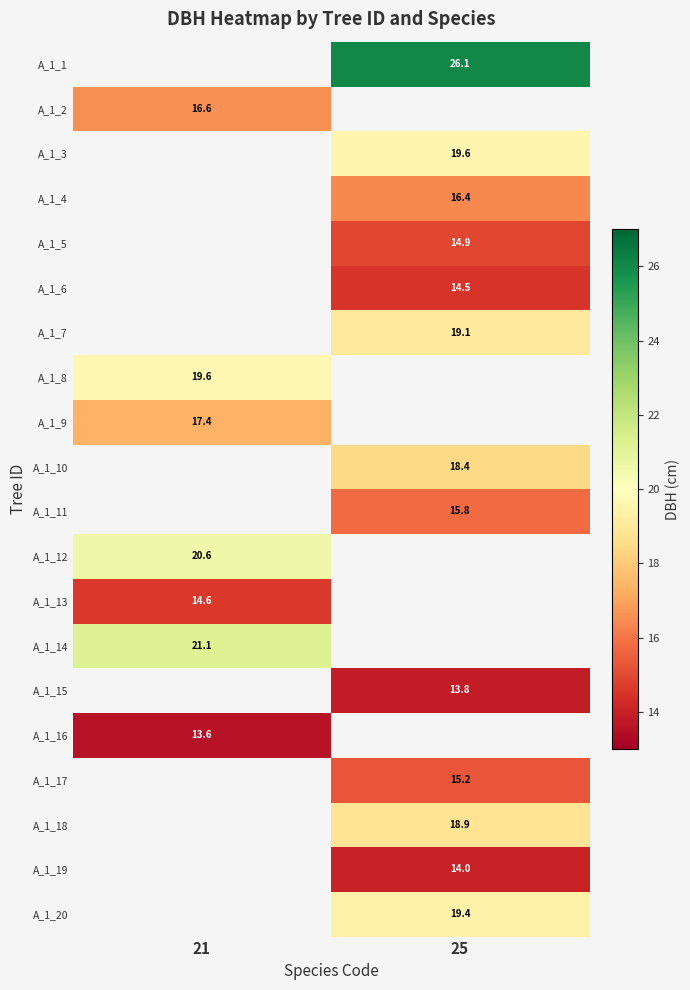

Is it true that A_1_15 equals 18.4 at 25?

False